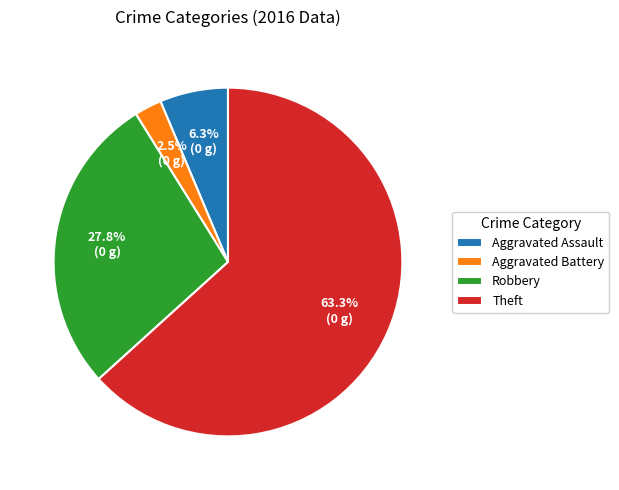

Count the number of slices in the pie.

4